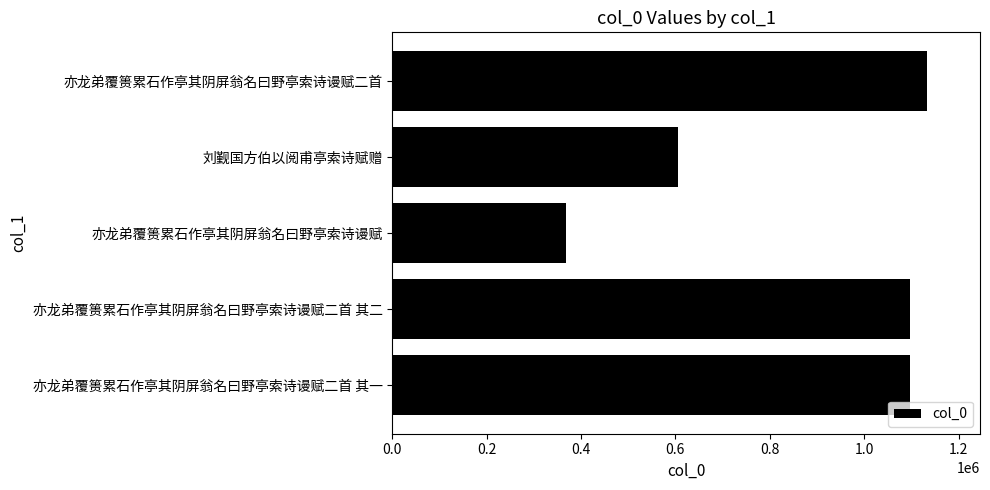

What is the greatest value displayed?

1132218